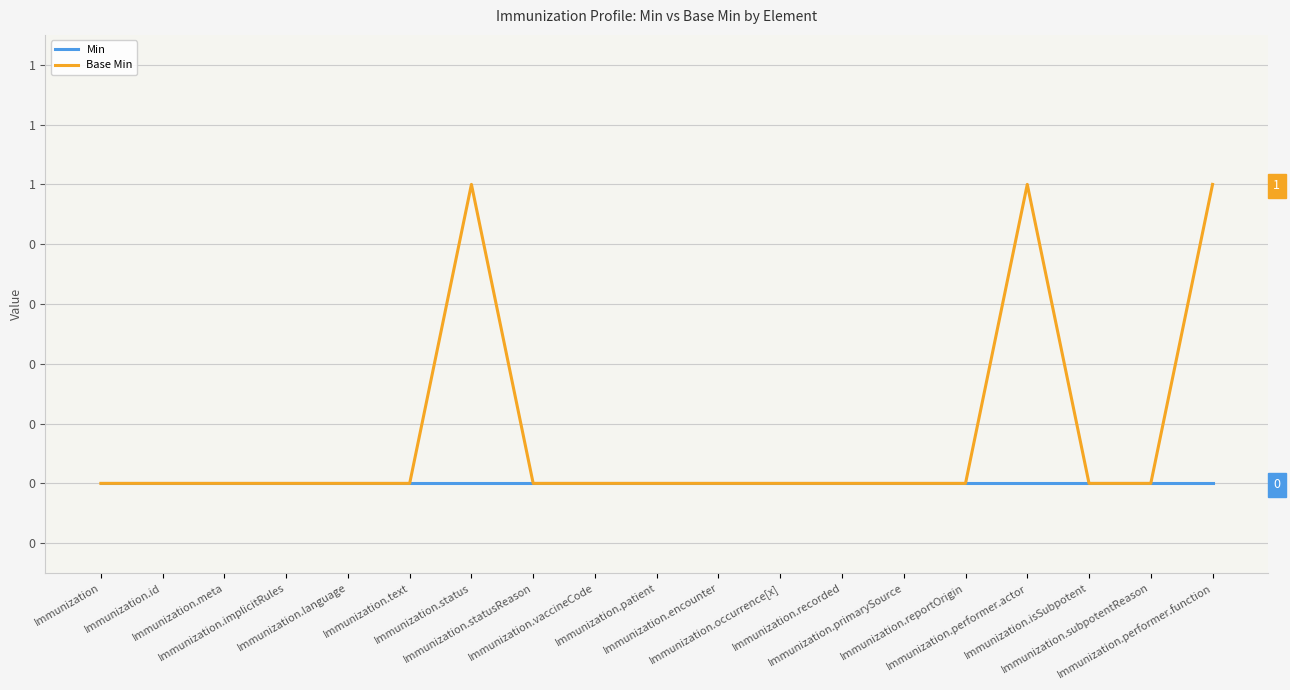

Reading left to right, extract all data points from this chart.

Min: Immunization=0	Immunization.id=0	Immunization.meta=0	Immunization.implicitRules=0	Immunization.language=0	Immunization.text=0	Immunization.status=0	Immunization.statusReason=0	Immunization.vaccineCode=0	Immunization.patient=0	Immunization.encounter=0	Immunization.occurrence[x]=0	Immunization.recorded=0	Immunization.primarySource=0	Immunization.reportOrigin=0	Immunization.performer.actor=0	Immunization.isSubpotent=0	Immunization.subpotentReason=0	Immunization.performer.function=0
Base Min: Immunization=0	Immunization.id=0	Immunization.meta=0	Immunization.implicitRules=0	Immunization.language=0	Immunization.text=0	Immunization.status=1	Immunization.statusReason=0	Immunization.vaccineCode=0	Immunization.patient=0	Immunization.encounter=0	Immunization.occurrence[x]=0	Immunization.recorded=0	Immunization.primarySource=0	Immunization.reportOrigin=0	Immunization.performer.actor=1	Immunization.isSubpotent=0	Immunization.subpotentReason=0	Immunization.performer.function=1